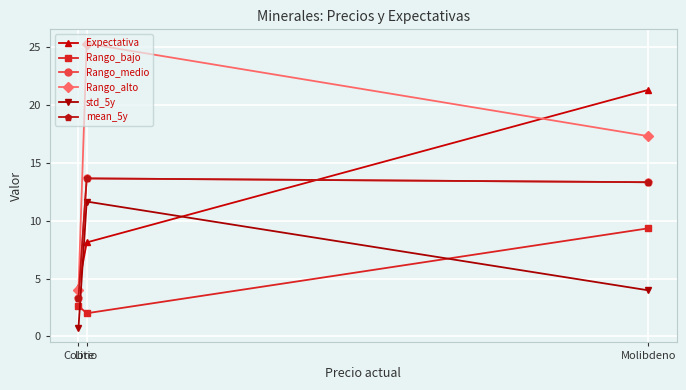

What position from the right is Litio?

2